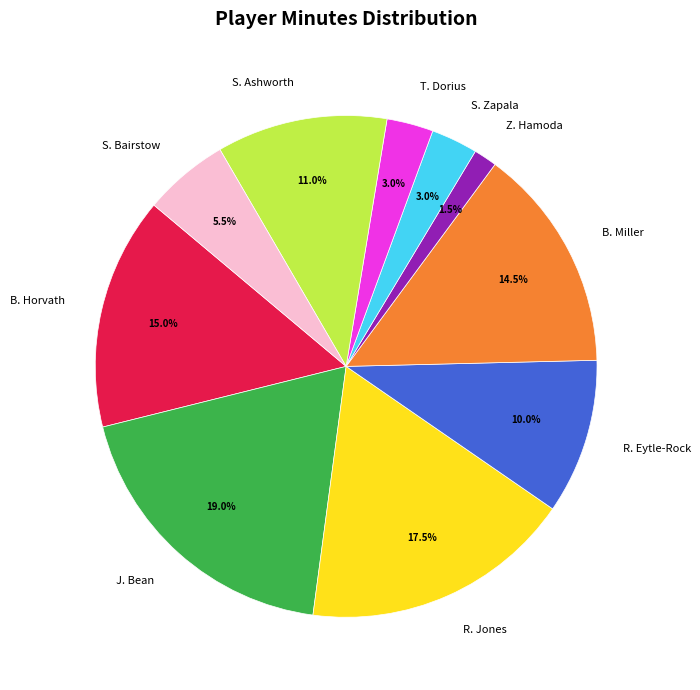

How many segments does this pie chart have?

10